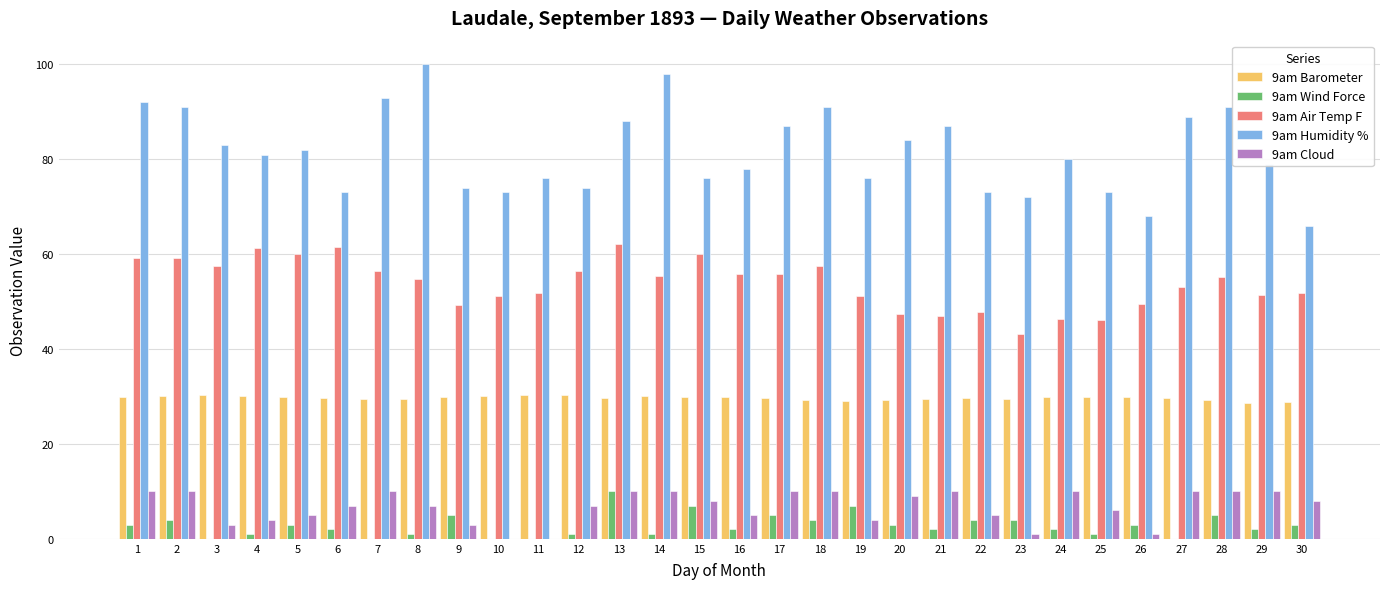

At which category is the sum across all series the highest?

13